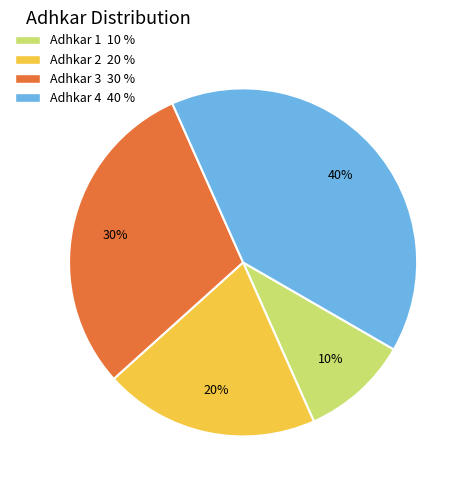

Which has a higher value, Adhkar 2 or Adhkar 4?

Adhkar 4